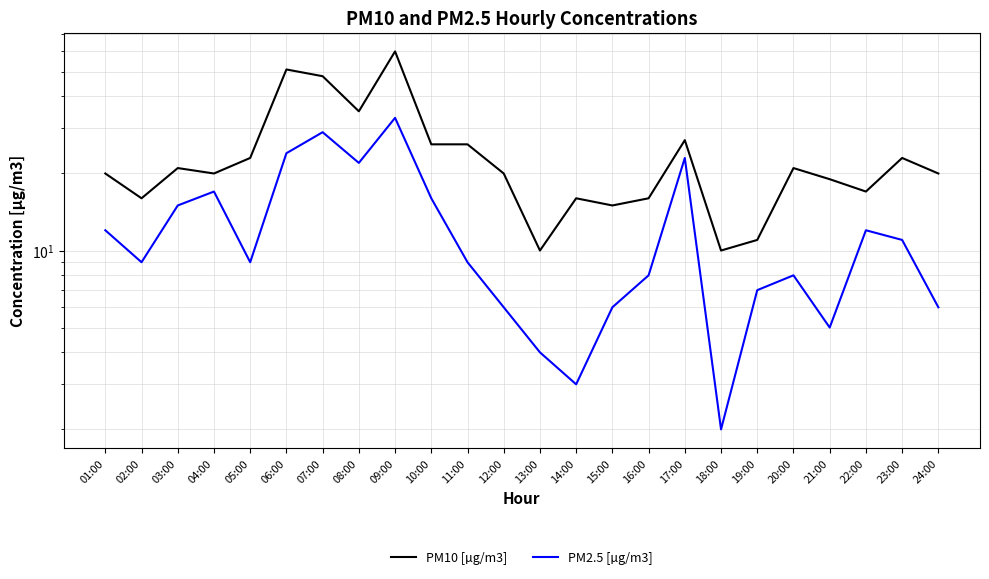

What is the difference between the second highest and minimum values in the PM10 [µg/m3] series?

41